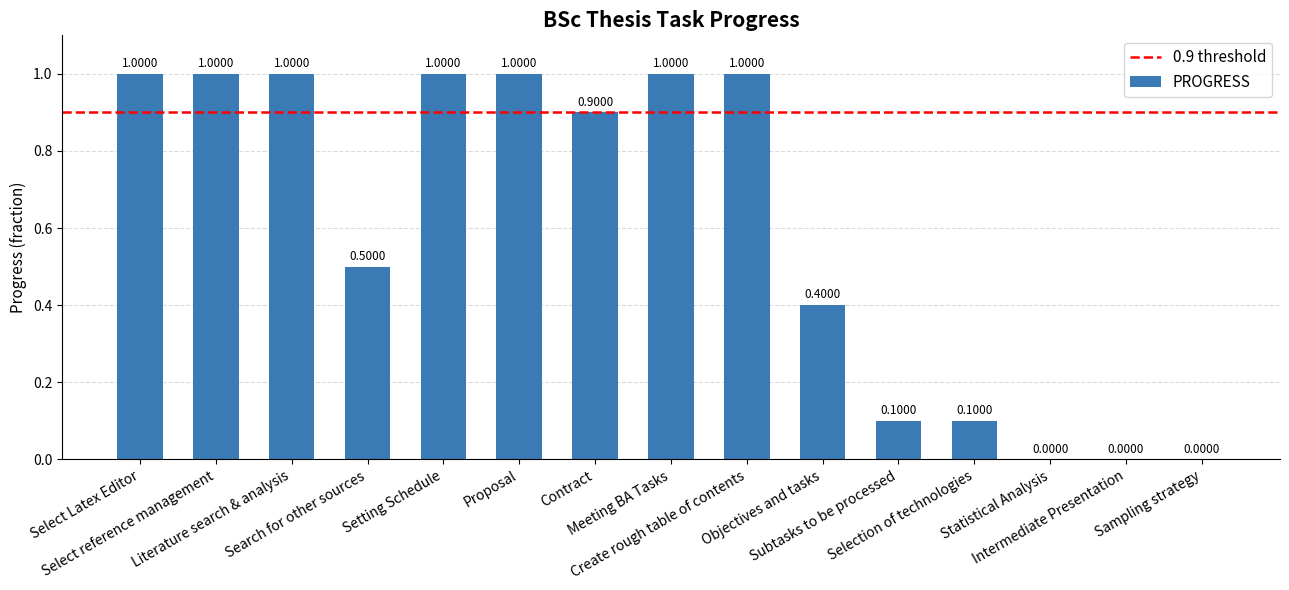

What is the sum of all values?

9.0